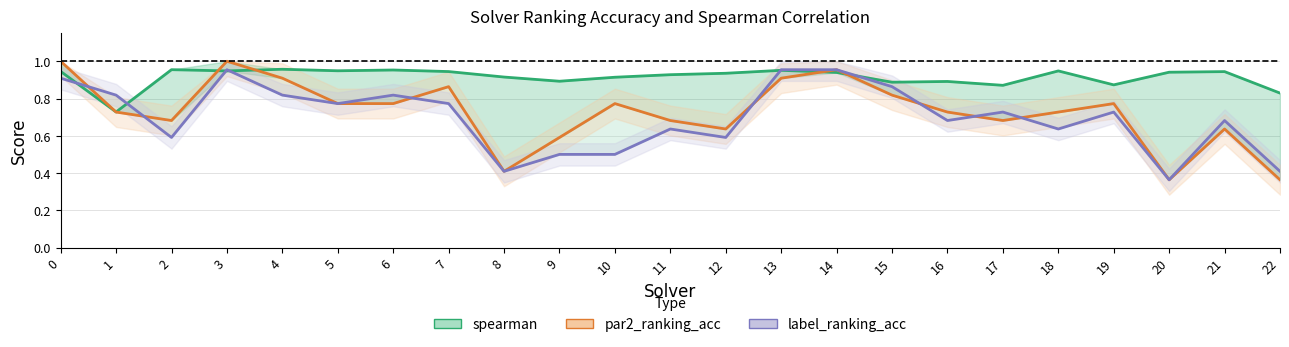

List the series in order of their peak value, lowest first.

label_ranking_acc, spearman, par2_ranking_acc